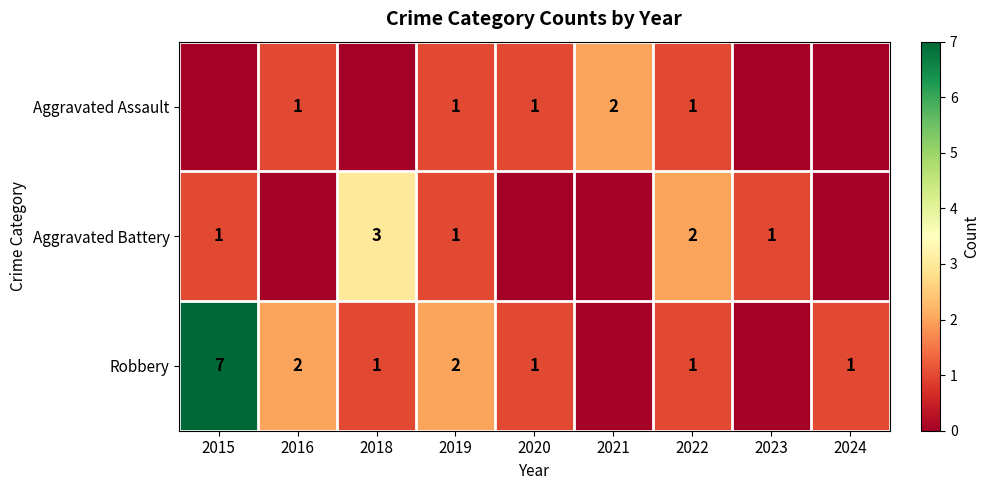

Is it true that Aggravated Assault equals 0 at 2022?

False